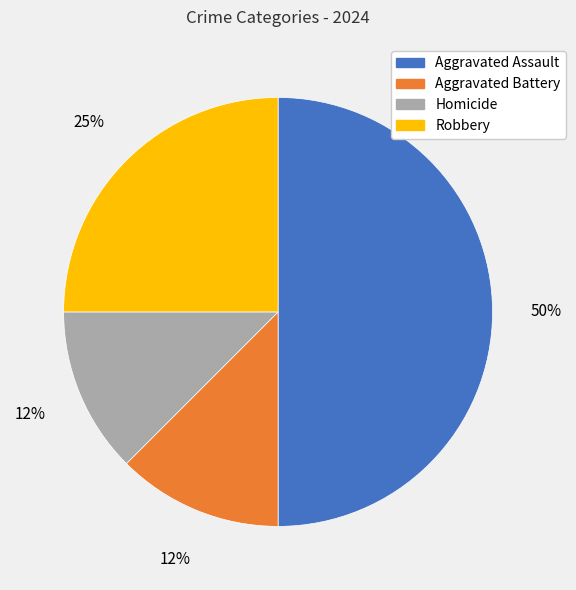

Does Aggravated Battery account for over 50% of the chart?

No